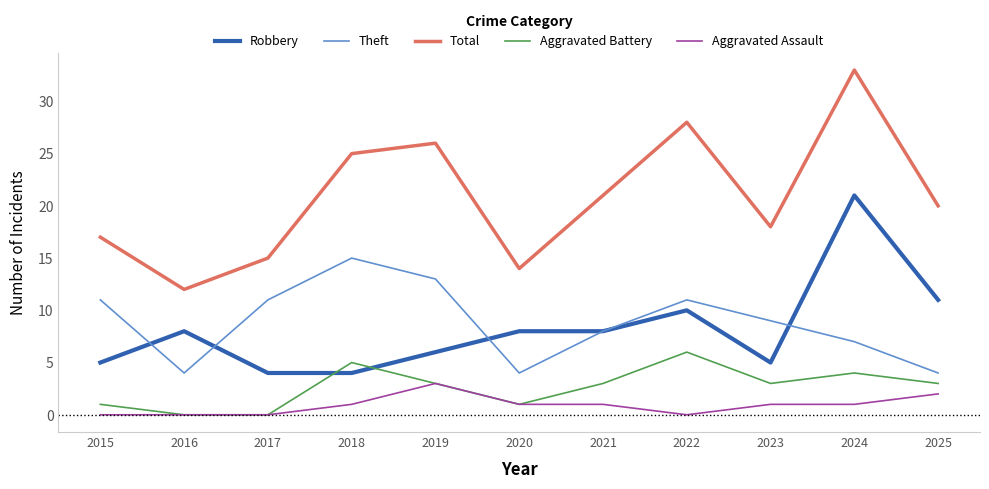

True or false: Robbery has a value of 5 at 2015.

True